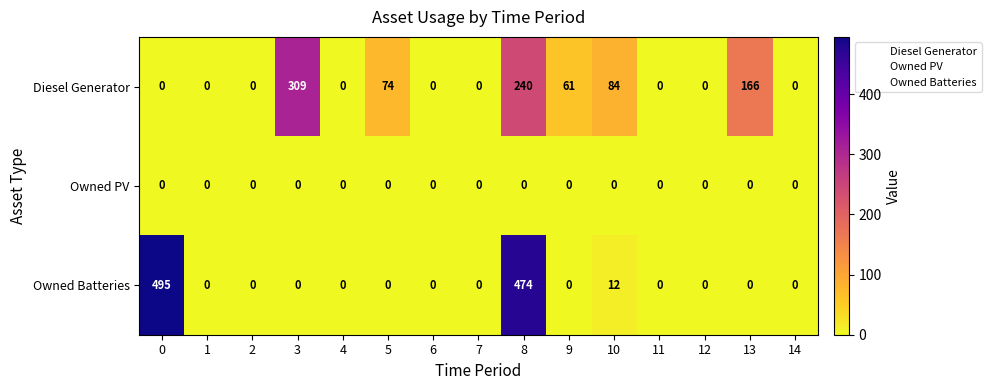

At how many categories does at least one series exceed 264?

3